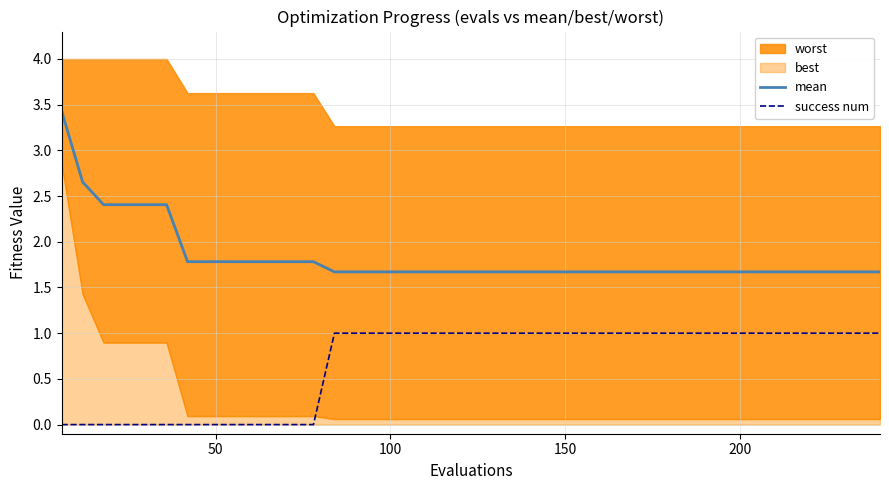

At how many categories does at least one series exceed 0?

40